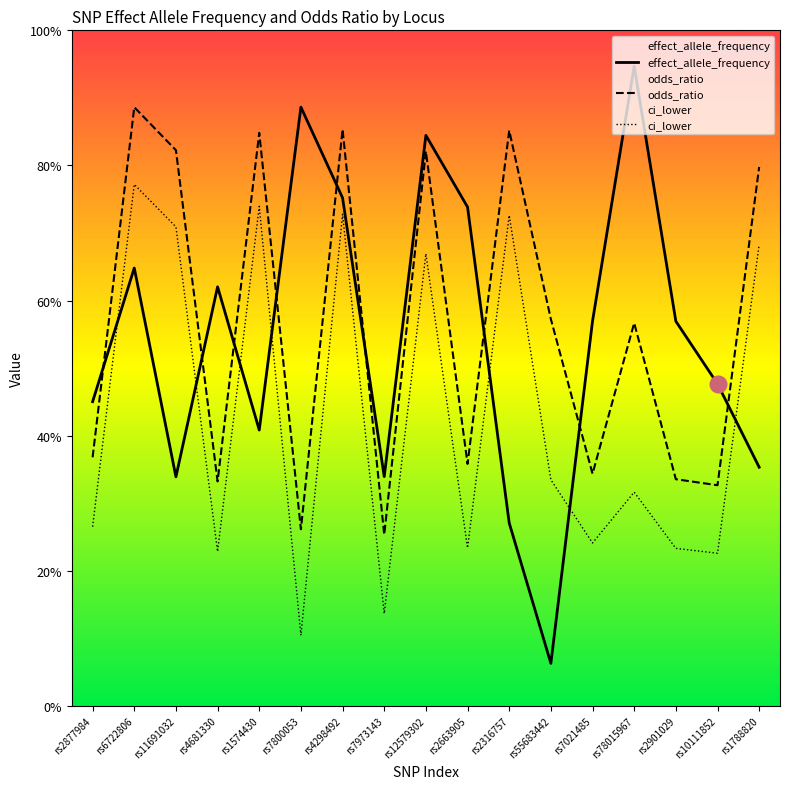

What is the sum of the ci_lower values at rs2663905 and rs55683442?

0.6